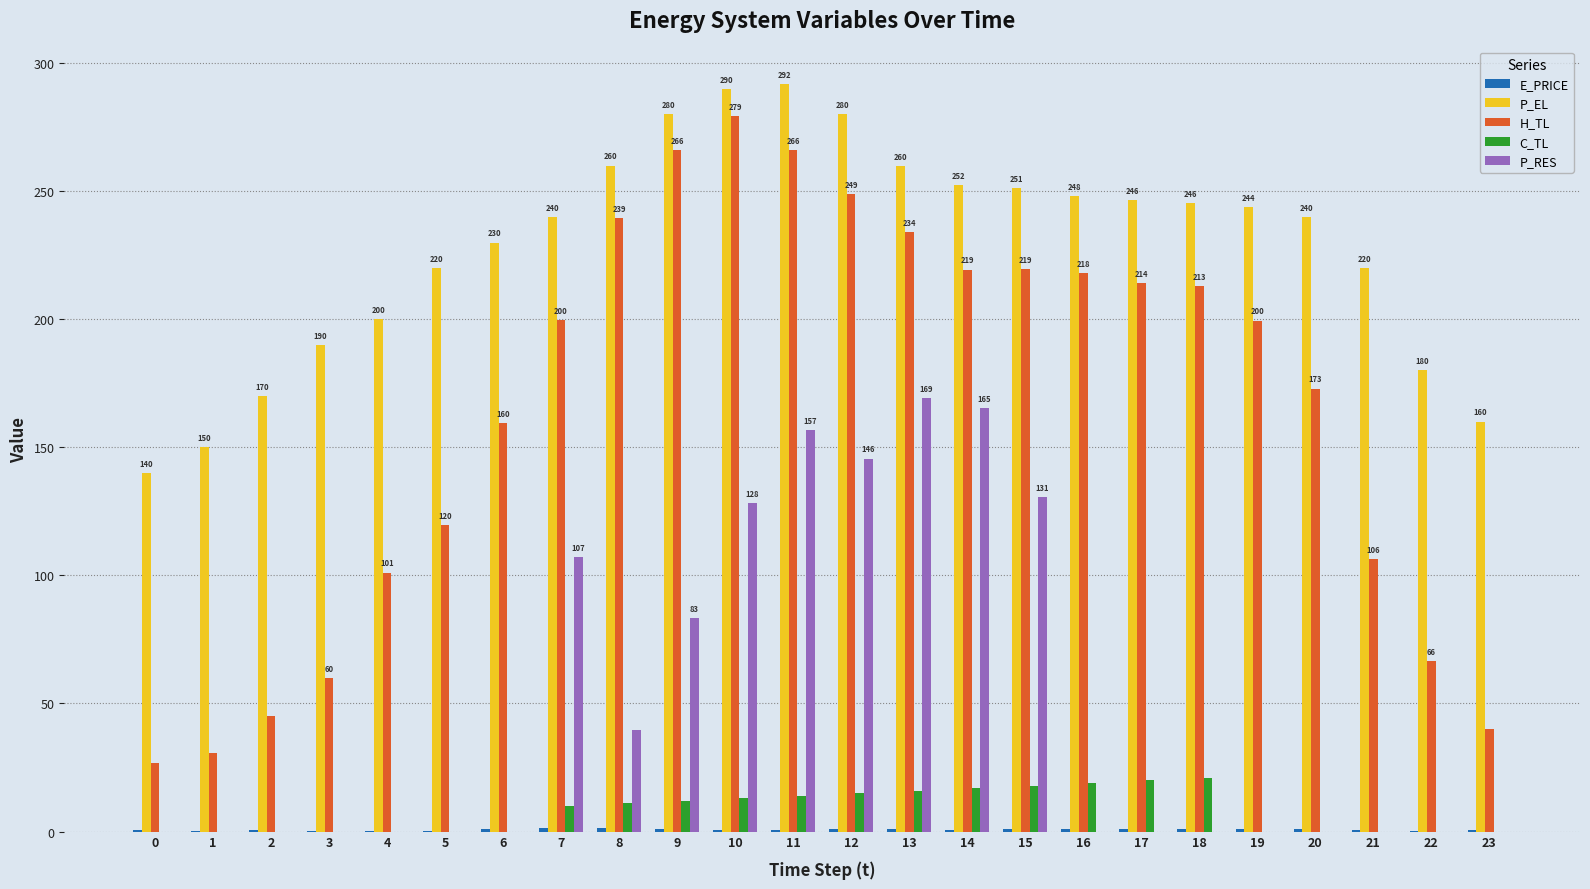

Is the value of P_EL at 6 greater than the value of P_RES at 8?

Yes